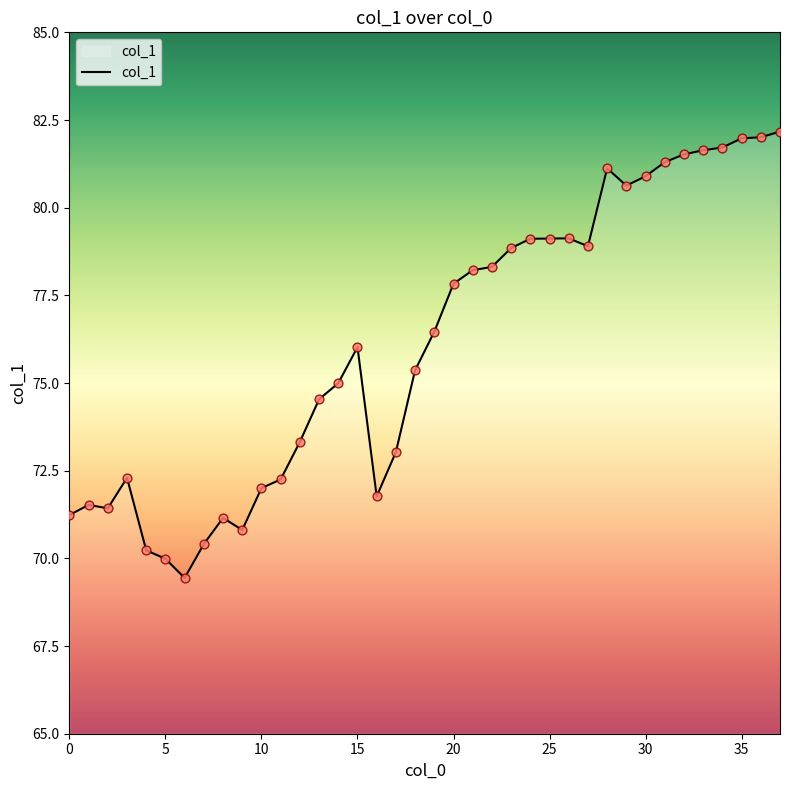

What is the smallest value displayed?

69.4